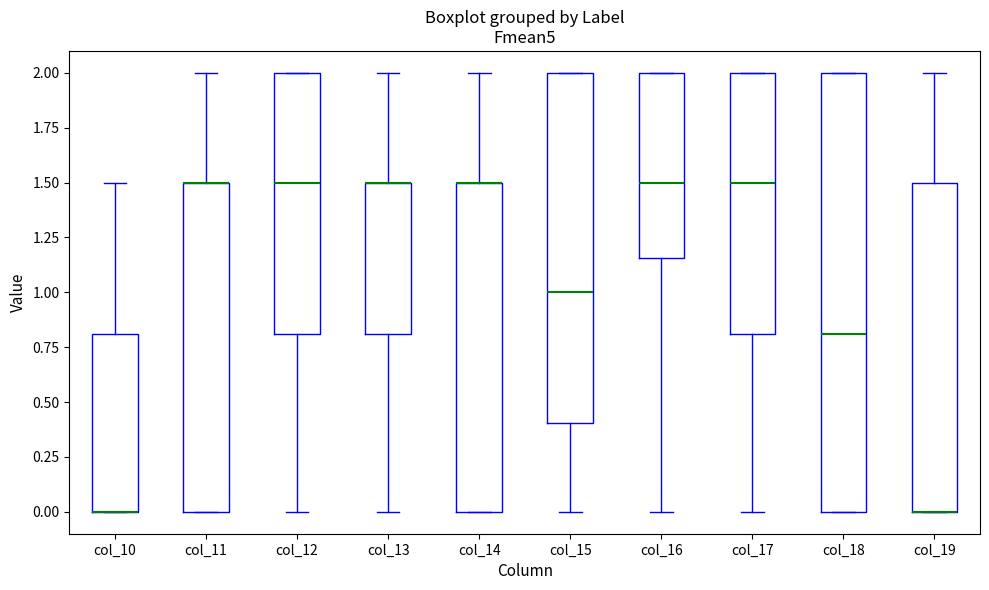

Which box is the tallest, from its lower edge to its upper edge?

col_18